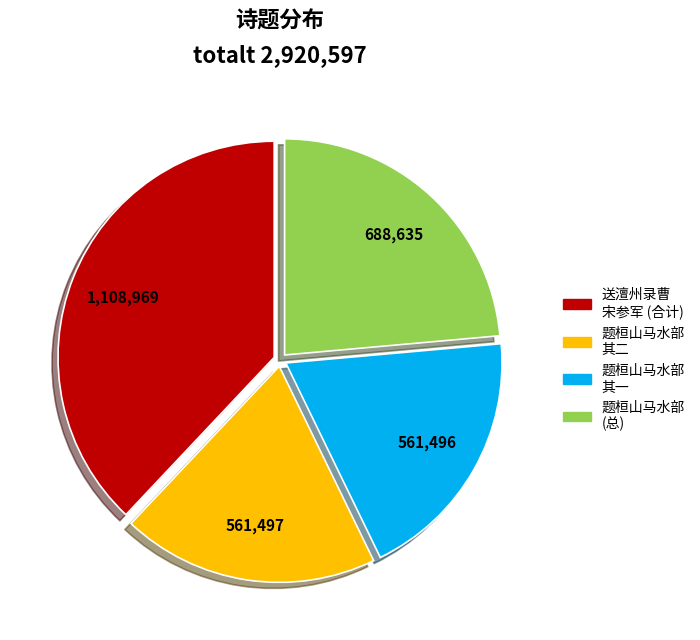

Is there a majority slice in this chart?

No